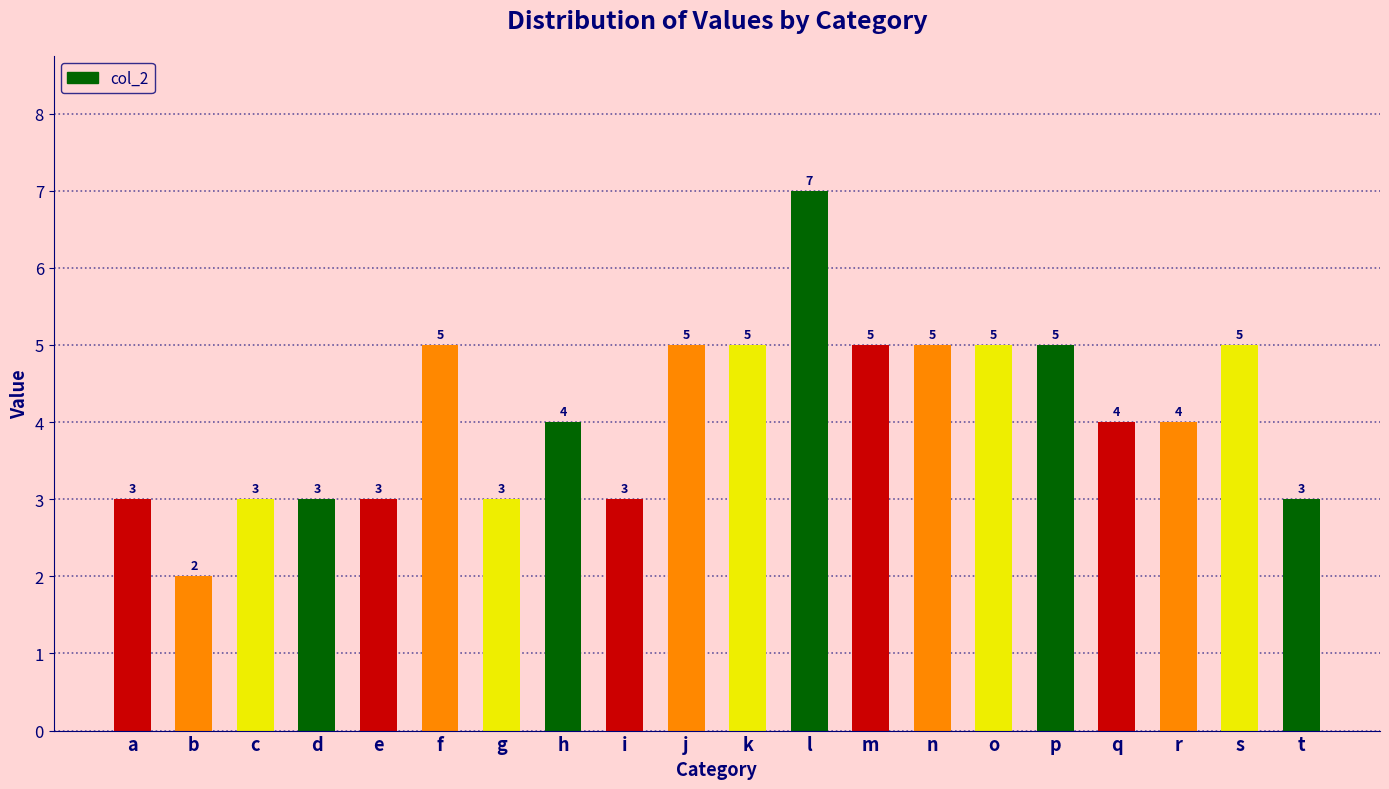

Reading left to right, list all the values displayed in this chart.

a=3	b=2	c=3	d=3	e=3	f=5	g=3	h=4	i=3	j=5	k=5	l=7	m=5	n=5	o=5	p=5	q=4	r=4	s=5	t=3